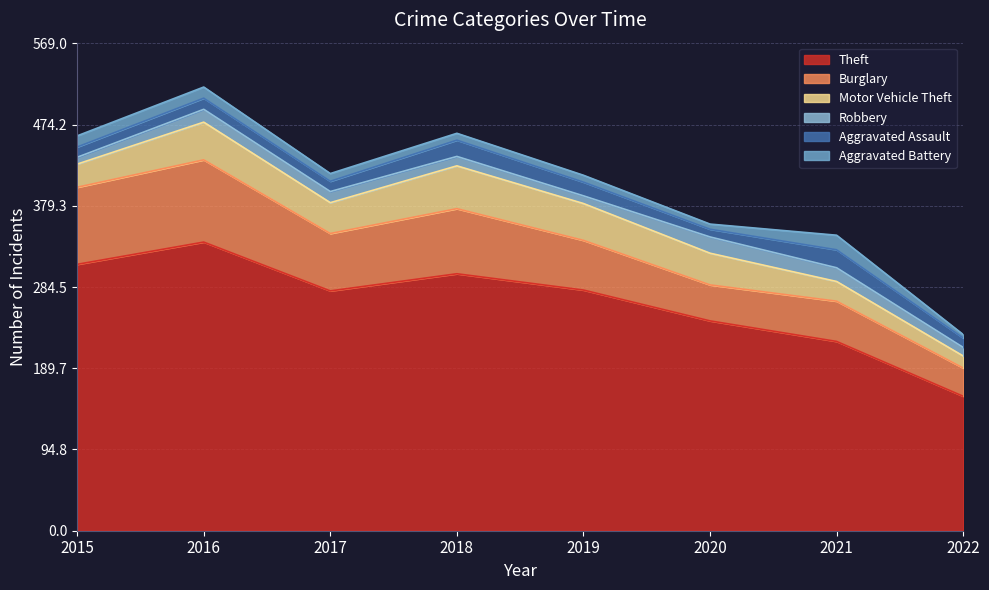

At which label does Aggravated Battery first exceed 9?

2015